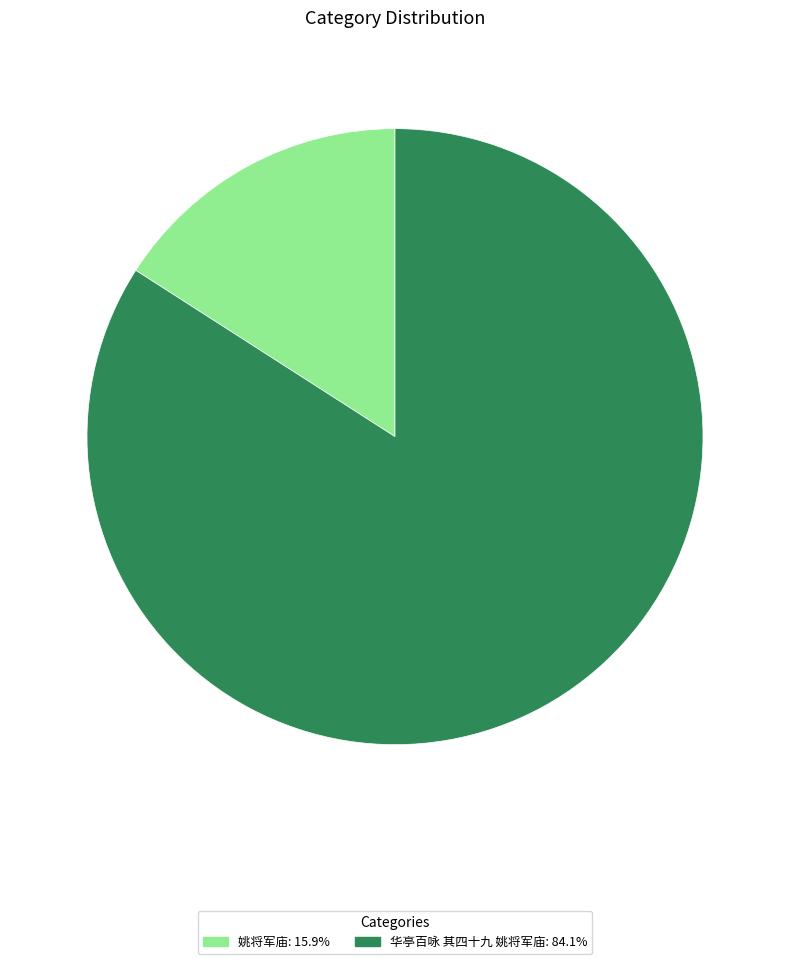

The 华亭百咏 其四十九 姚将军庙 slice represents 84% of the pie. True or false?

True